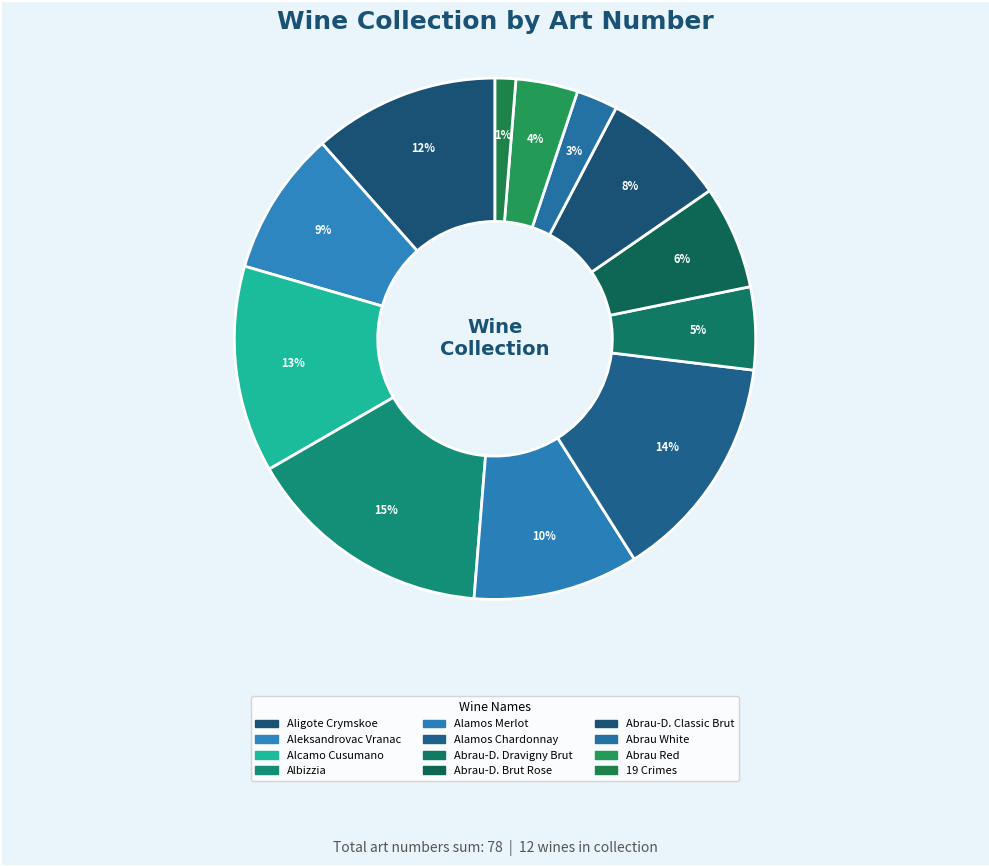

How many segments does this pie chart have?

12